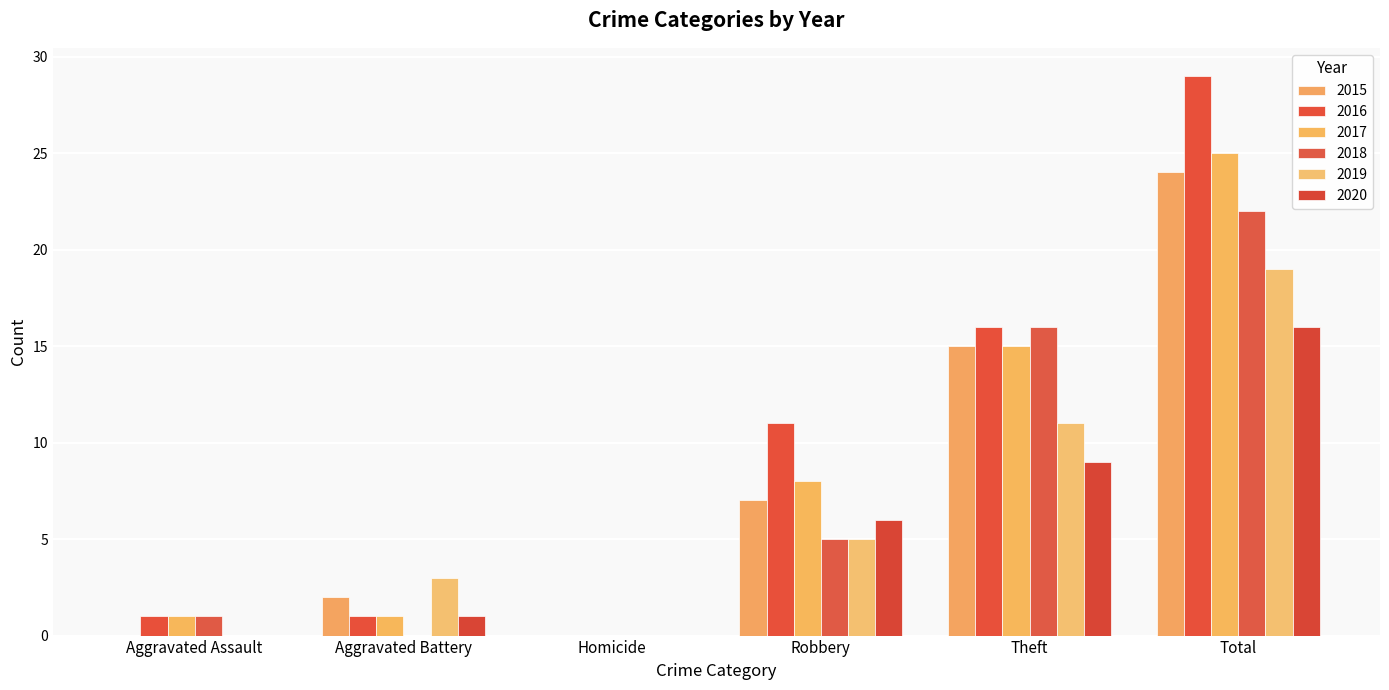

Reading left to right, extract all data points from this chart.

2015: Aggravated Assault=0	Aggravated Battery=2	Homicide=0	Robbery=7	Theft=15	Total=24
2016: Aggravated Assault=1	Aggravated Battery=1	Homicide=0	Robbery=11	Theft=16	Total=29
2017: Aggravated Assault=1	Aggravated Battery=1	Homicide=0	Robbery=8	Theft=15	Total=25
2018: Aggravated Assault=1	Aggravated Battery=0	Homicide=0	Robbery=5	Theft=16	Total=22
2019: Aggravated Assault=0	Aggravated Battery=3	Homicide=0	Robbery=5	Theft=11	Total=19
2020: Aggravated Assault=0	Aggravated Battery=1	Homicide=0	Robbery=6	Theft=9	Total=16